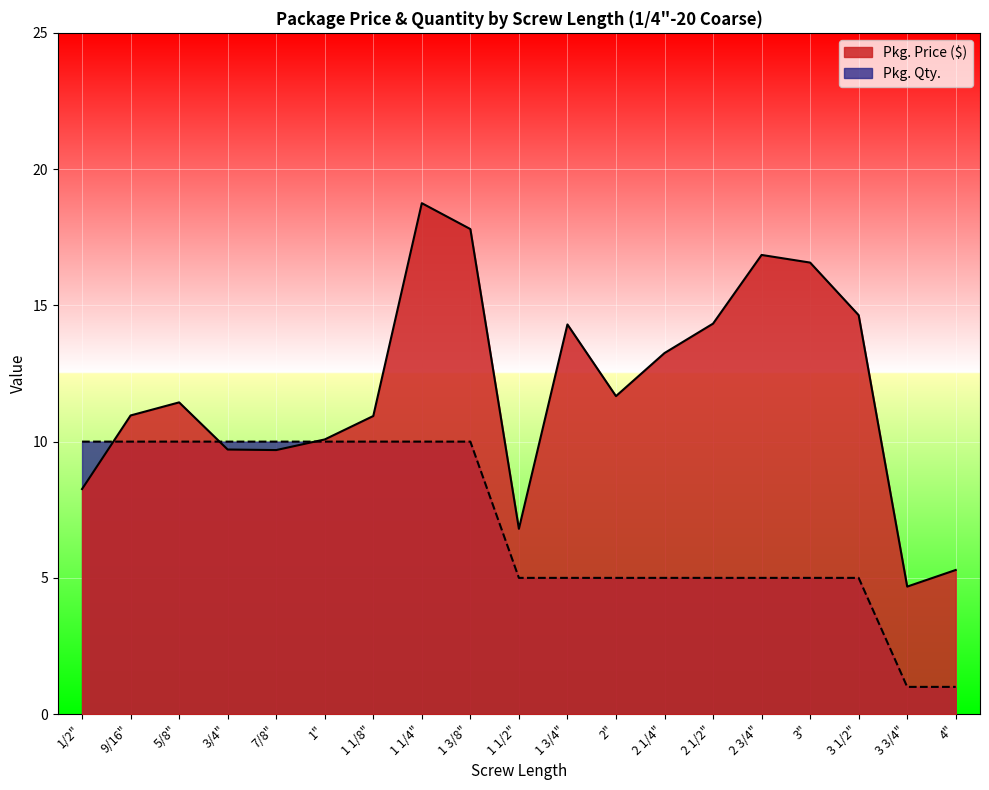

Reading right to left, what are all the values shown in this chart?

Pkg. Price ($): 4"=5.3	3 3/4"=4.7	3 1/2"=14.6	3"=16.6	2 3/4"=16.9	2 1/2"=14.3	2 1/4"=13.2	2"=11.7	1 3/4"=14.3	1 1/2"=6.8	1 3/8"=17.8	1 1/4"=18.8	1 1/8"=10.9	1"=10.1	7/8"=9.7	3/4"=9.7	5/8"=11.4	9/16"=11.0	1/2"=8.3
Pkg. Qty.: 4"=1.0	3 3/4"=1.0	3 1/2"=5.0	3"=5.0	2 3/4"=5.0	2 1/2"=5.0	2 1/4"=5.0	2"=5.0	1 3/4"=5.0	1 1/2"=5.0	1 3/8"=10.0	1 1/4"=10.0	1 1/8"=10.0	1"=10.0	7/8"=10.0	3/4"=10.0	5/8"=10.0	9/16"=10.0	1/2"=10.0